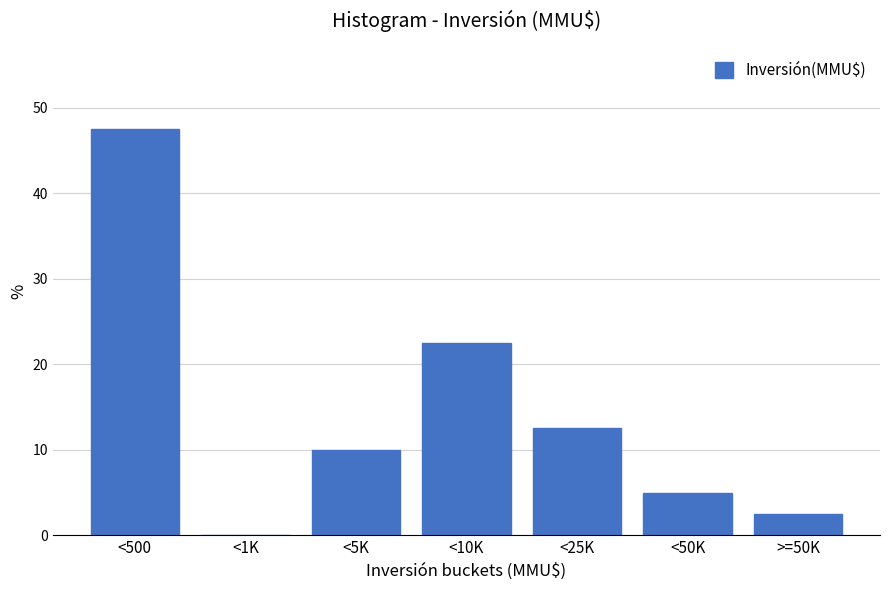

Reading right to left, transcribe all the data shown in this chart.

>=50K=2.5	<50K=5.0	<25K=12.5	<10K=22.5	<5K=10.0	<1K=0.0	<500=47.5